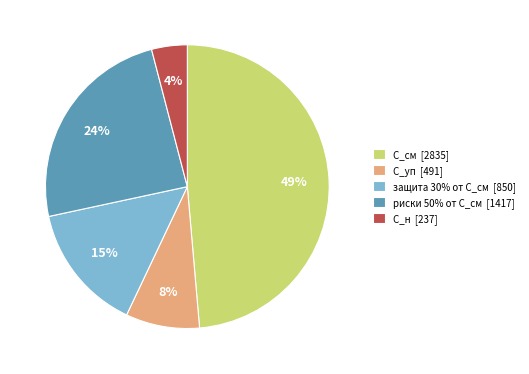

To the nearest percent, what portion does С_уп represent?

8%